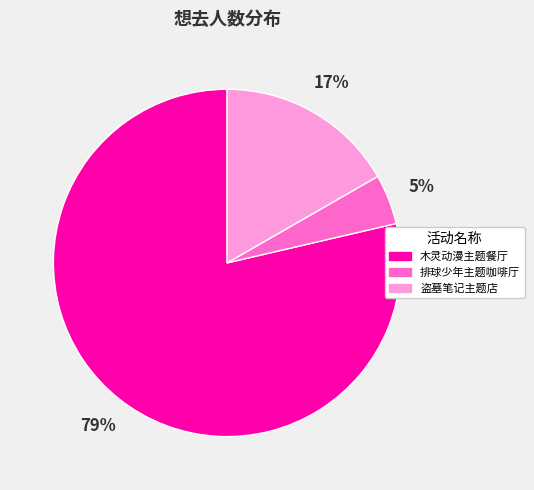

Is there a majority slice in this chart?

Yes